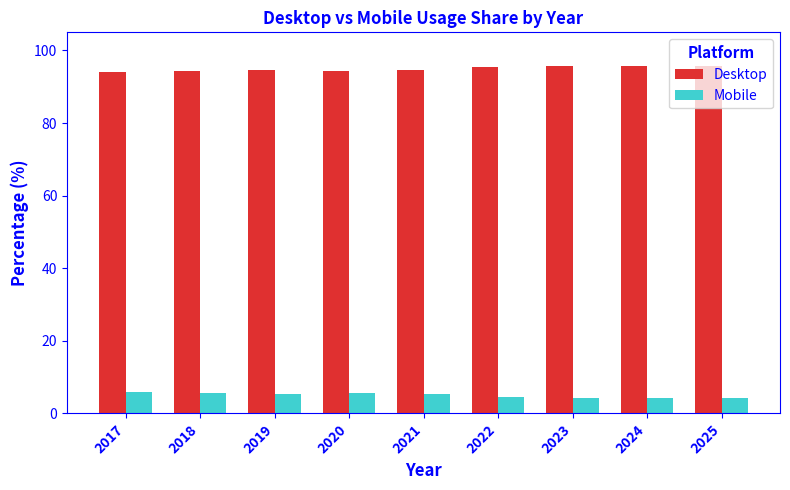

What is the spread (max minus min) of values at 2023?

91.4